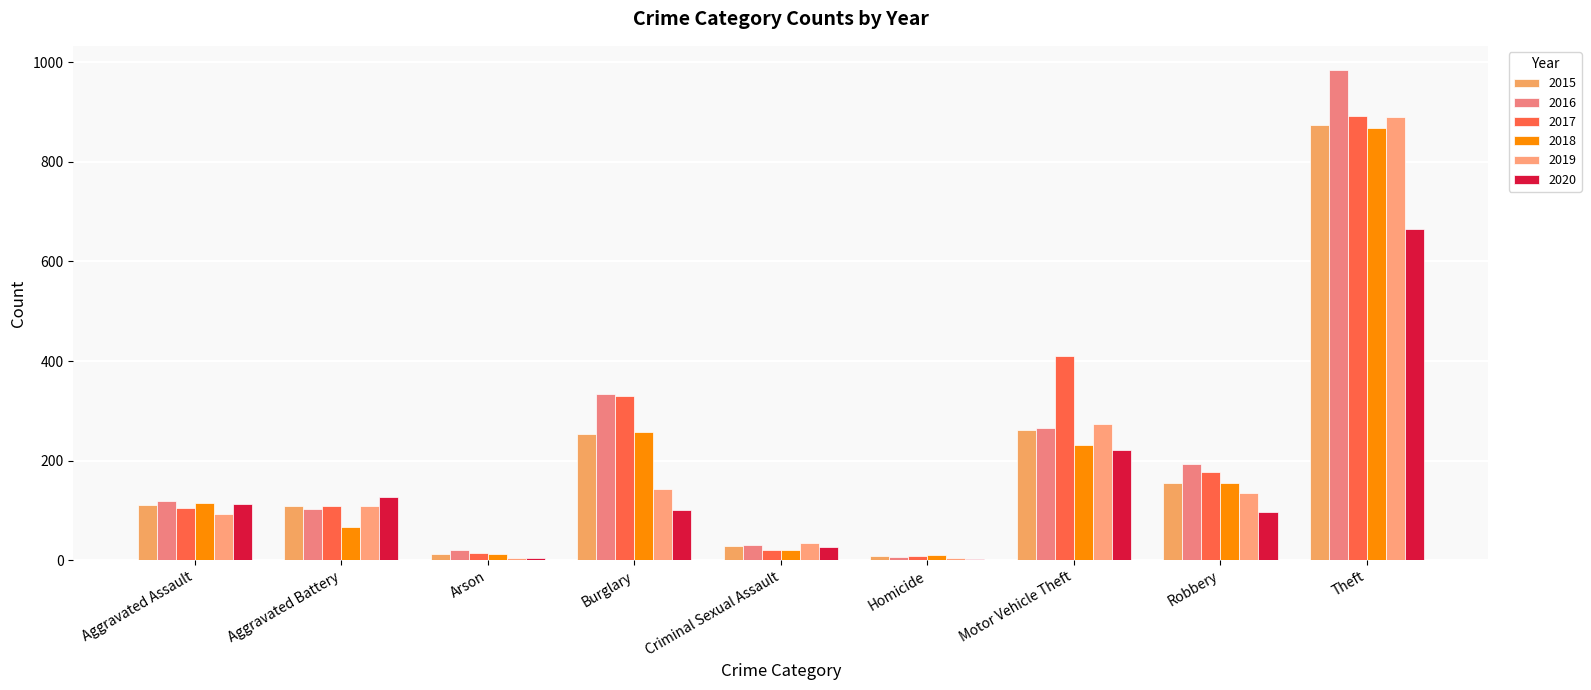

Are the bars horizontal?

No